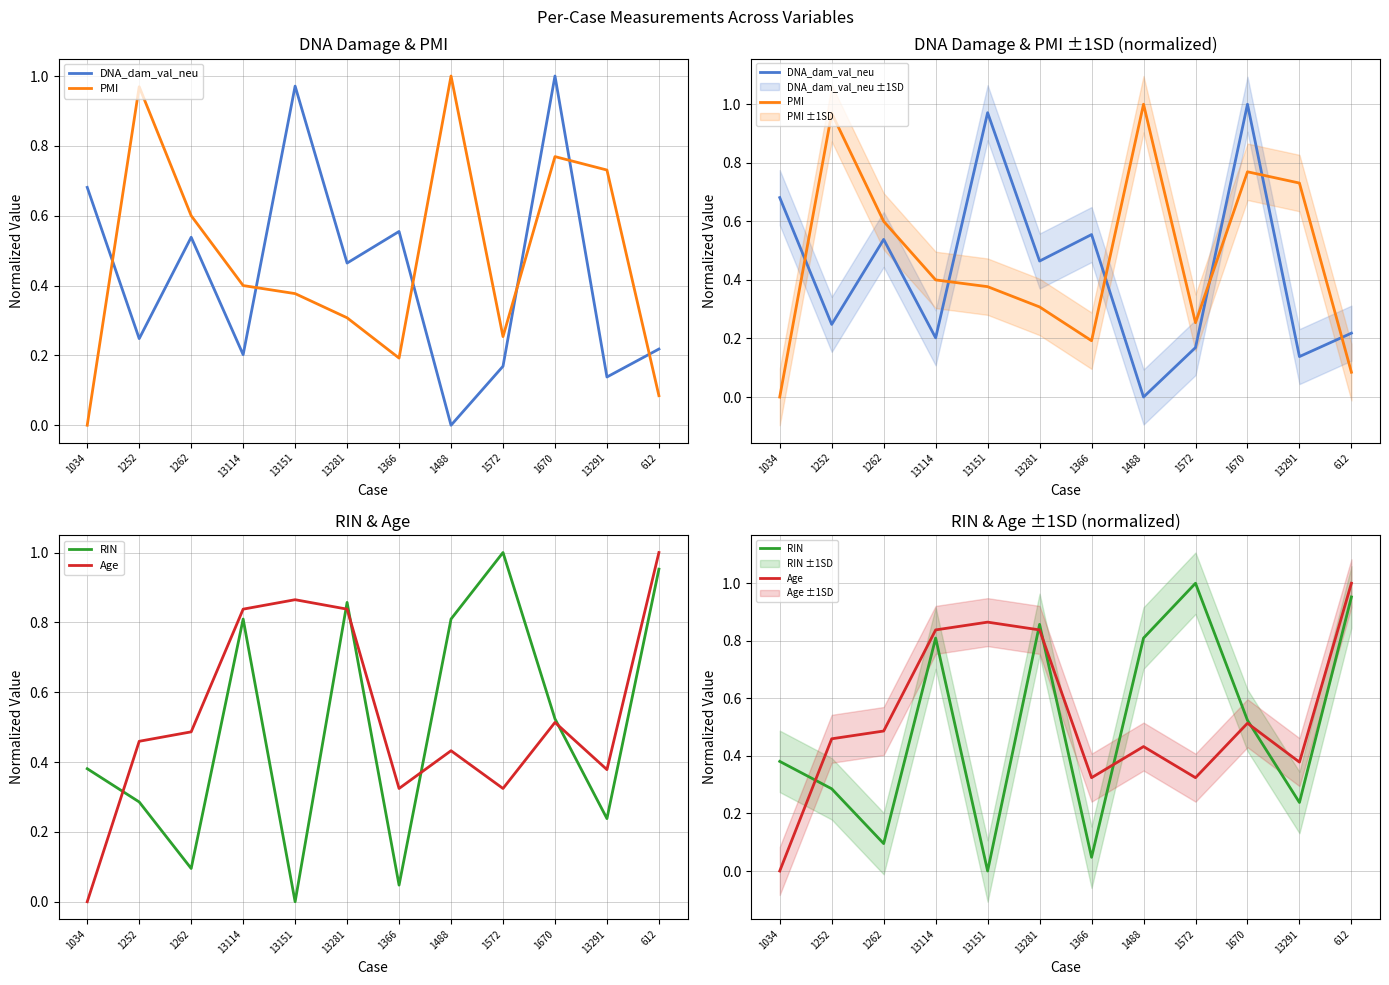

How many interior local peaks does the PMI series have?

3